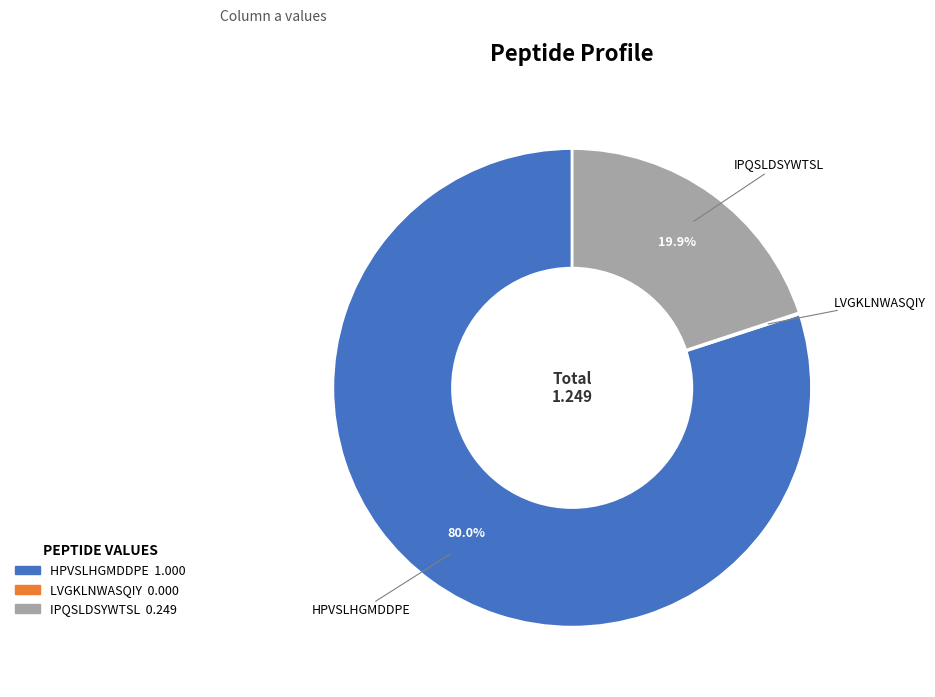

Is the sum of IPQSLDSYWTSL and HPVSLHGMDDPE greater than half?

Yes